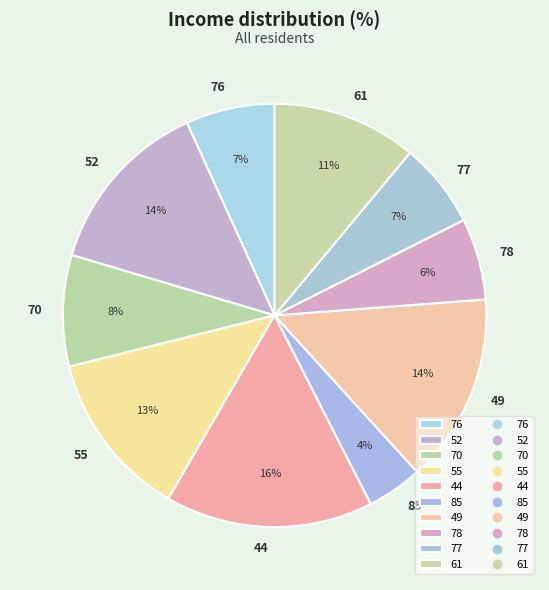

How many slices are in this pie chart?

10